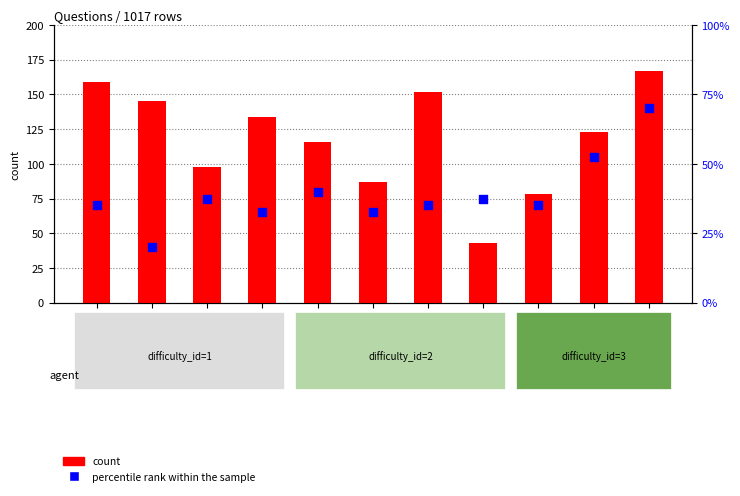

Is the value of count at skill_id=8 greater than the value of percentile rank within the sample at skill_id=7?

Yes